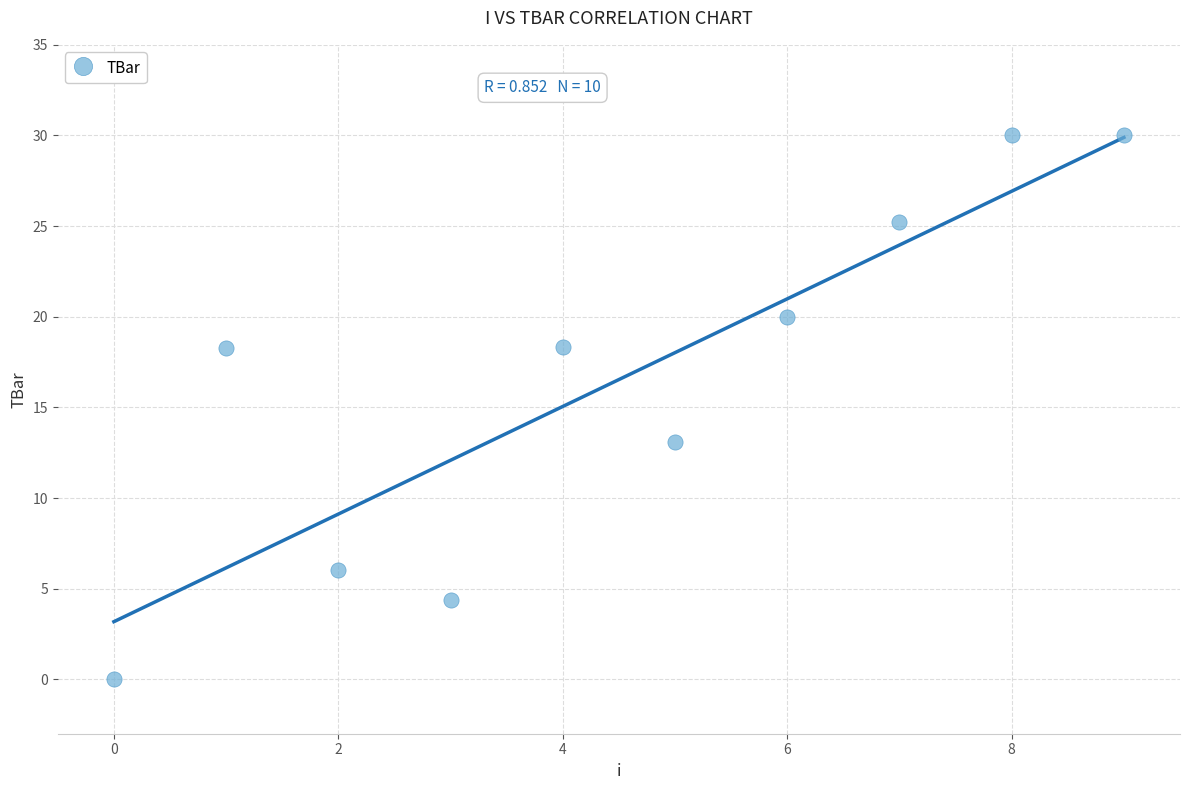

What is the range of Y values (max minus min)?

30.0